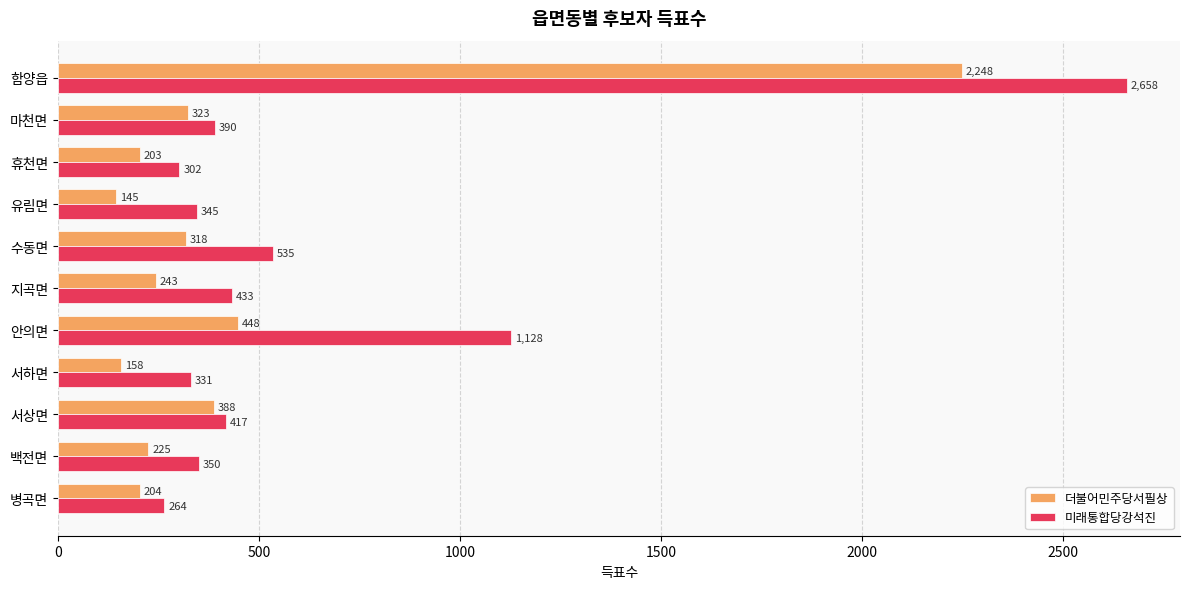

What is the difference between the maximum and minimum values in the 더불어민주당서필상 series?

2103